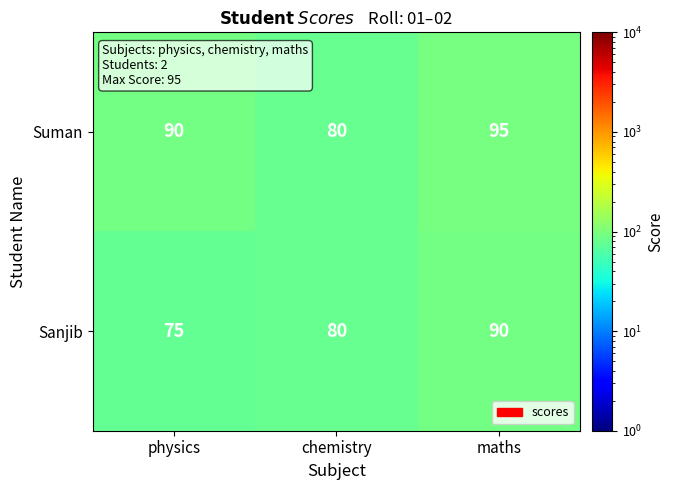

What is the sum of all Suman values?

265